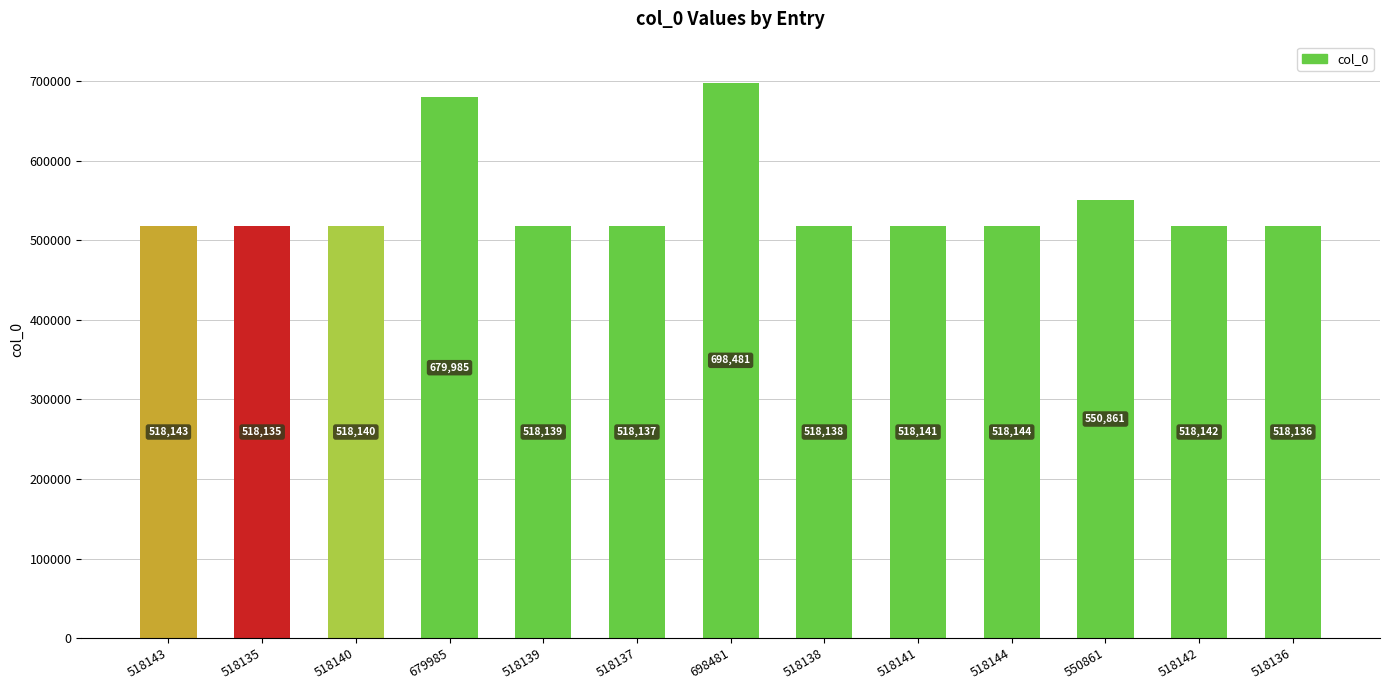

Which label corresponds to the largest value in the chart?

698481